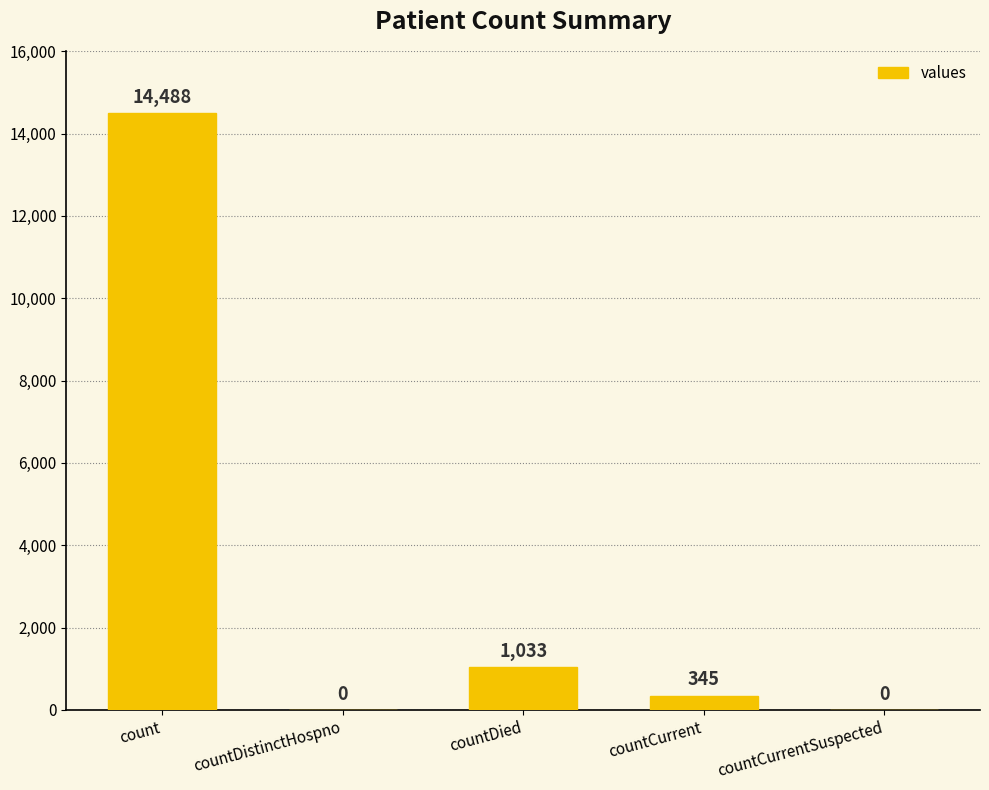

What is the sum of all values?

15866